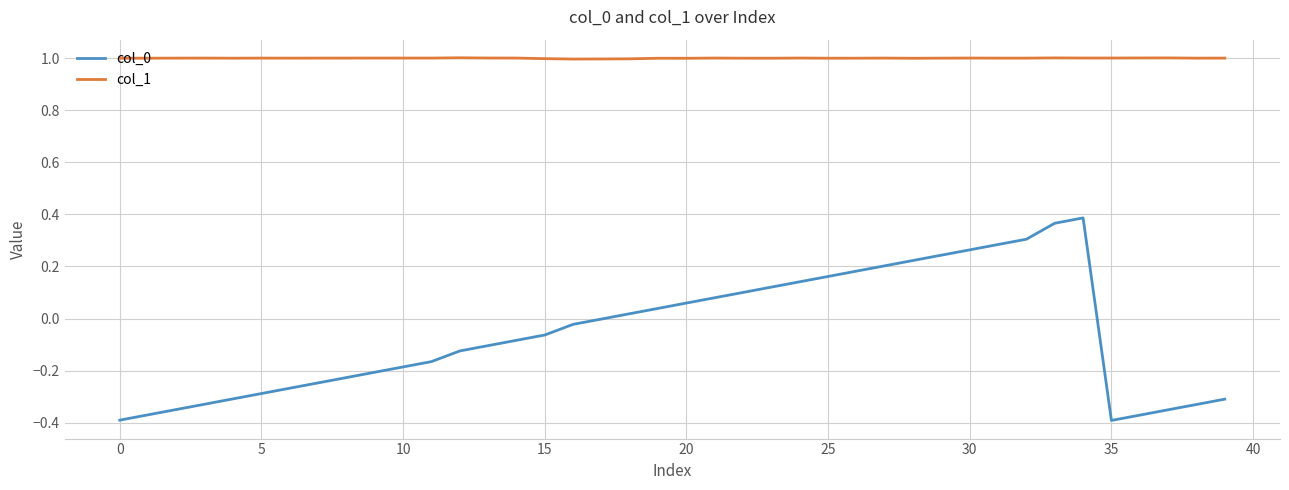

Which series has the largest total across all categories?

col_1